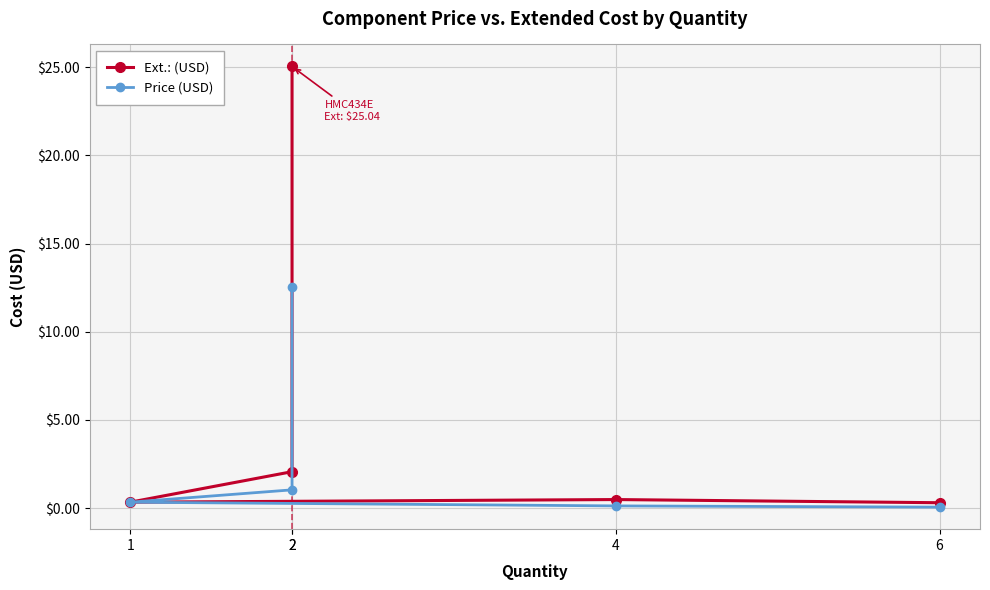

The Price (USD) series shows 0.3 at 1. True or false?

True